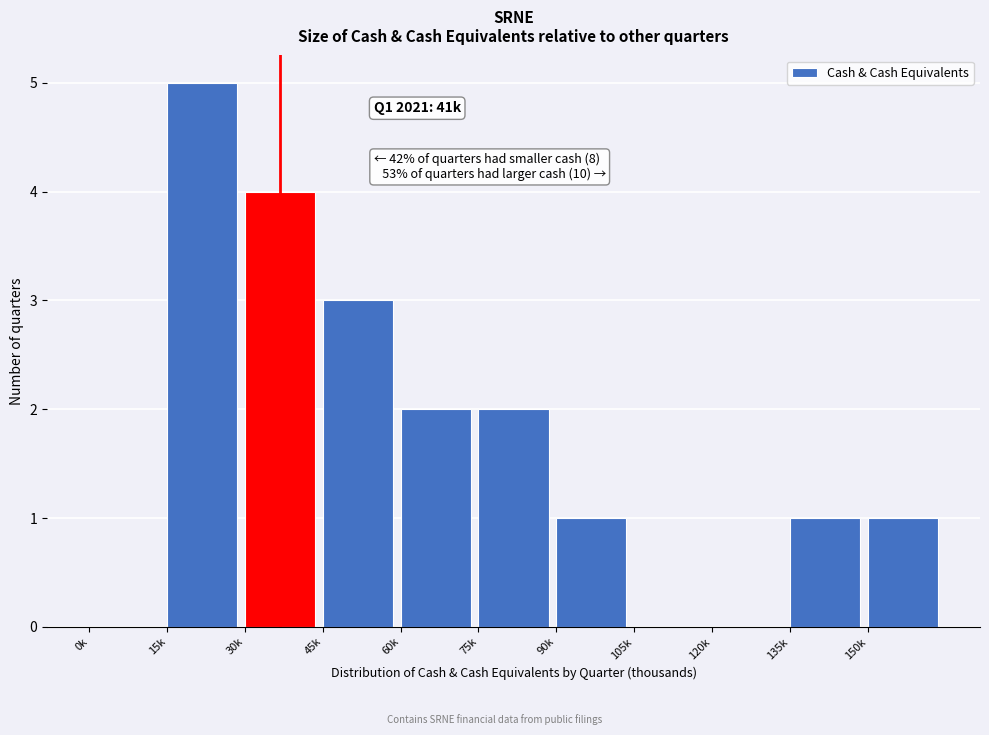

Reading left to right, list all the values displayed in this chart.

0k=0	15k=5	30k=4	45k=3	60k=2	75k=2	90k=1	105k=0	120k=0	135k=1	150k=1